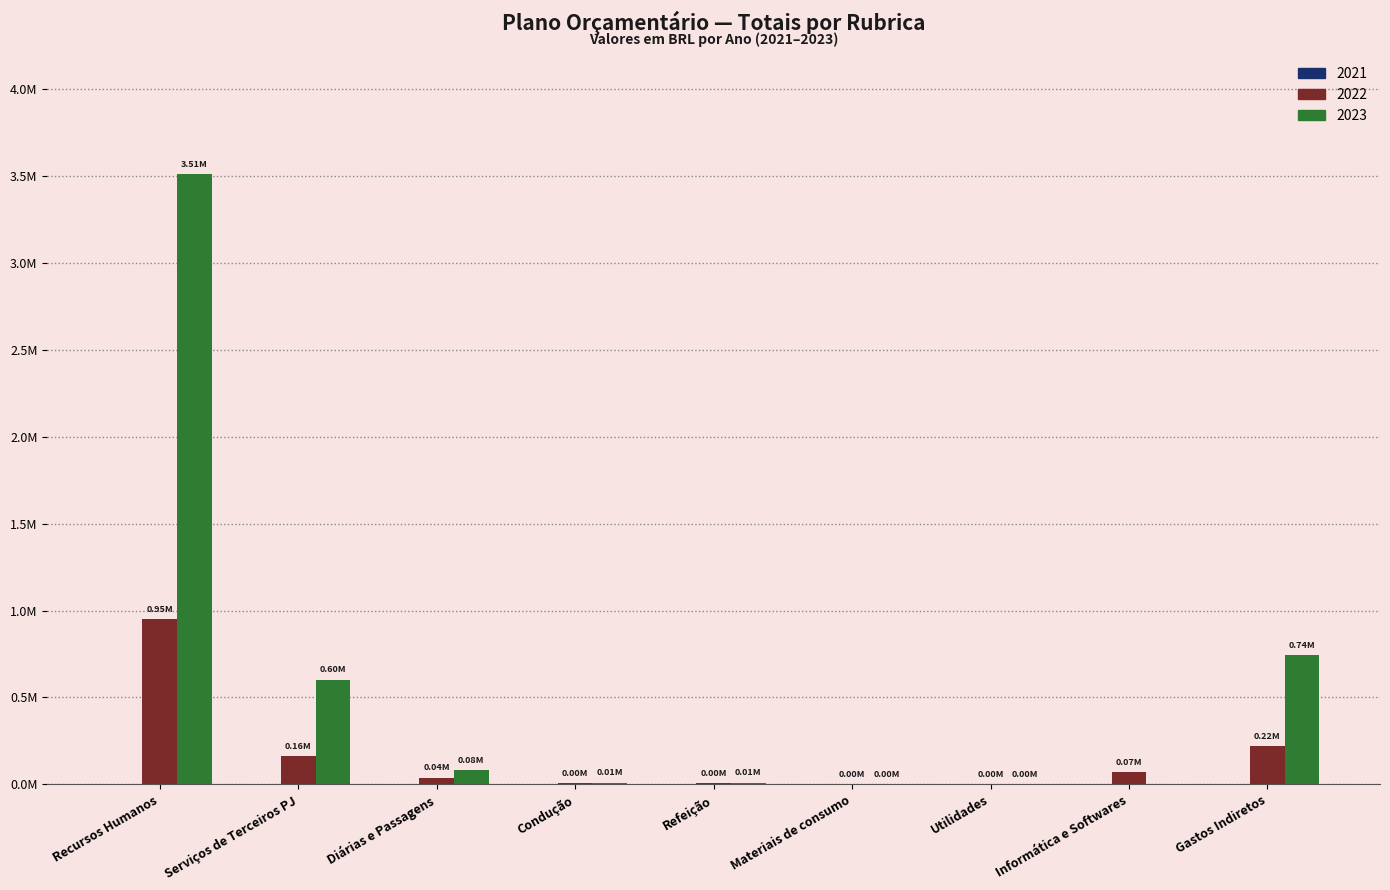

What is the spread (max minus min) of values at Recursos Humanos?

2558293.9